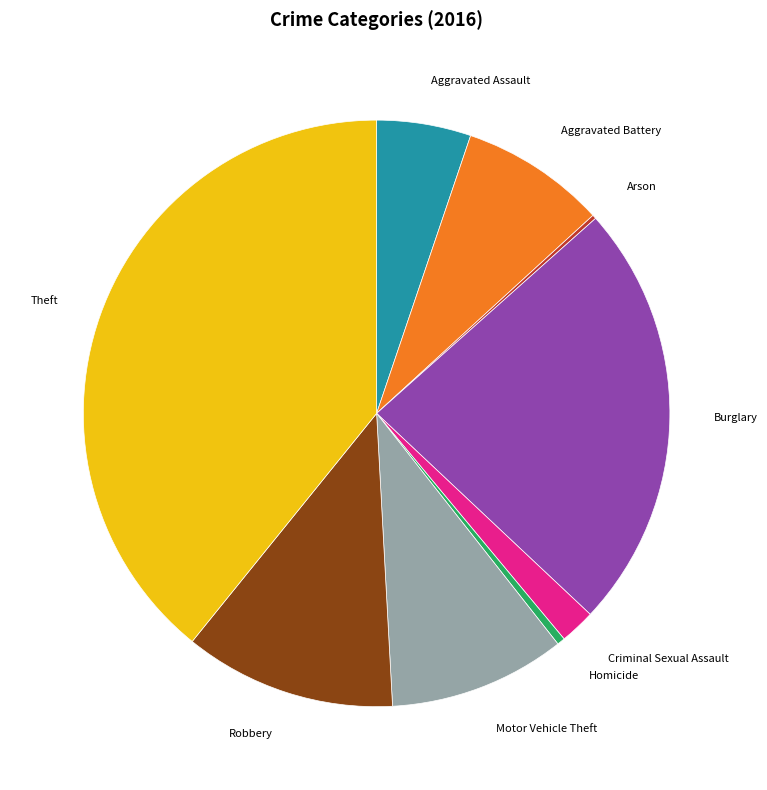

Is it true that Aggravated Battery is 8% of the pie?

True